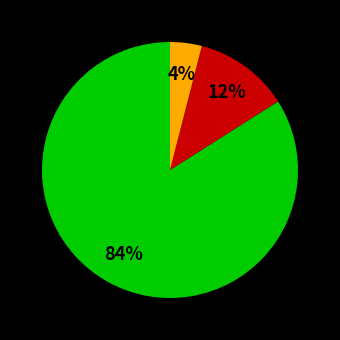

Does any single category account for the majority?

Yes